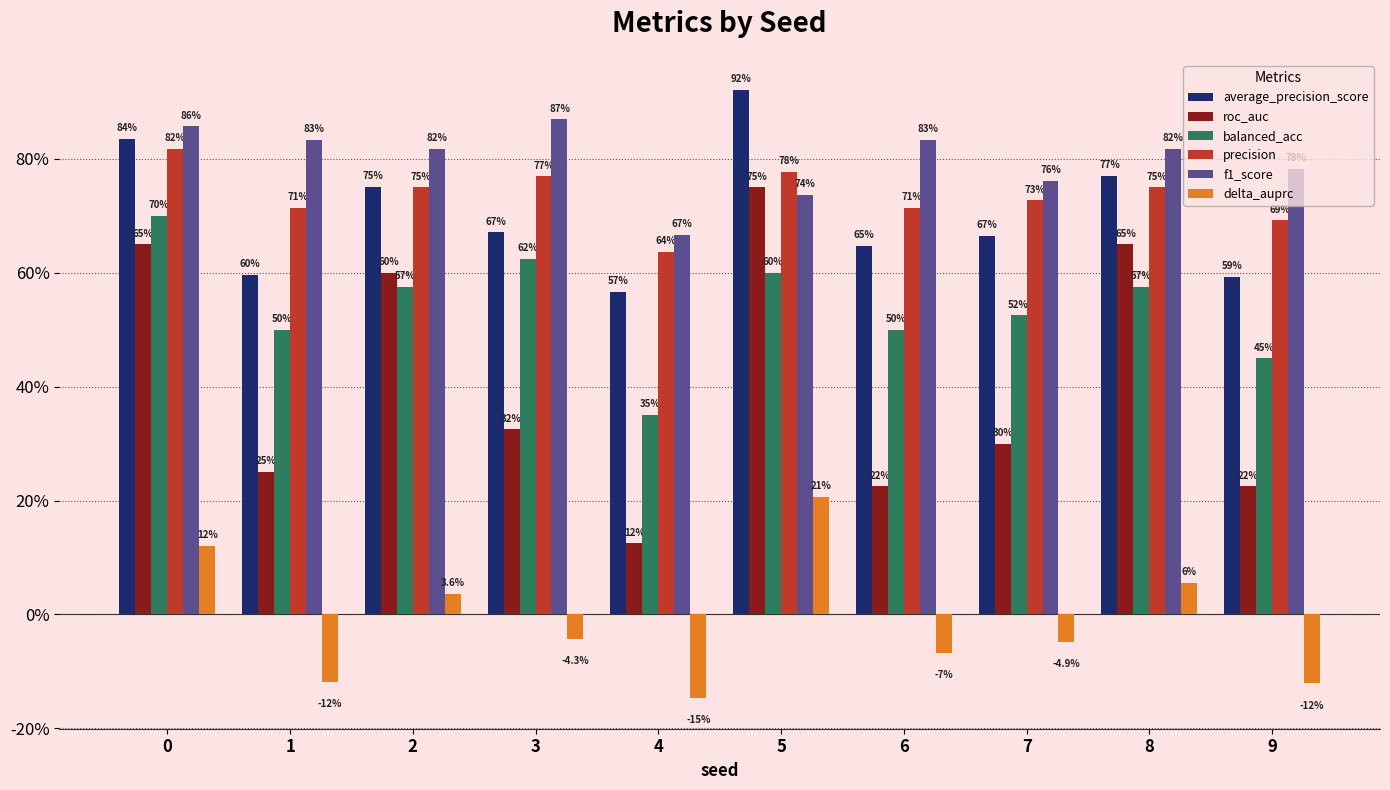

Between 7 and 8, which series saw the biggest shift?

roc_auc